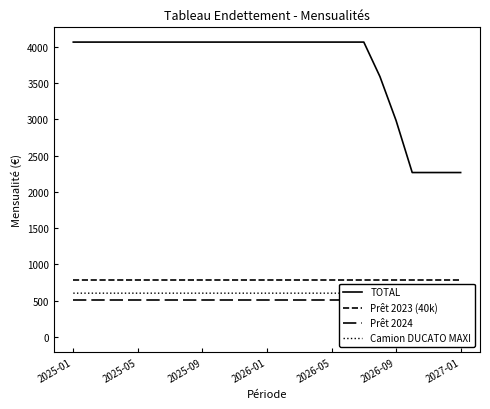

At how many categories does at least one series exceed 701?

25